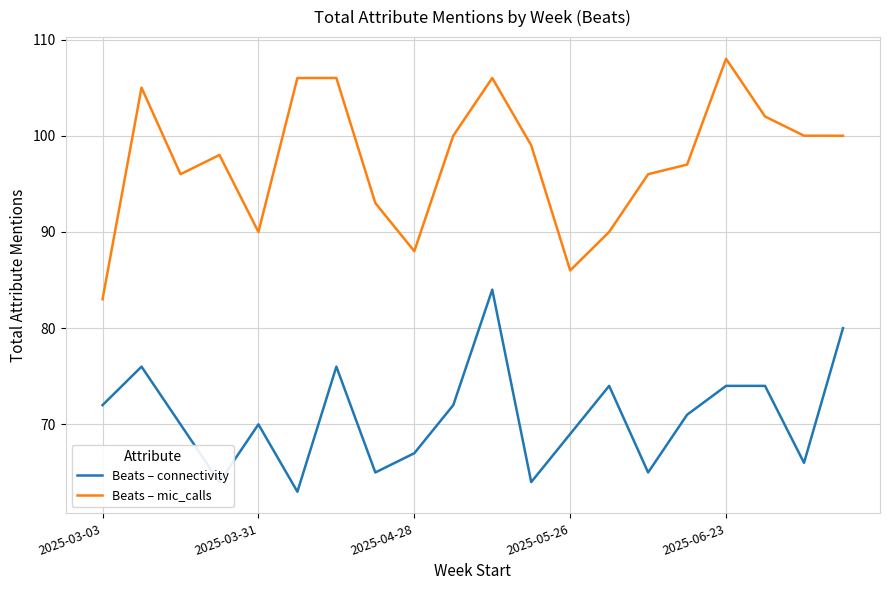

True or false: Beats – connectivity and Beats – mic_calls intersect in this chart.

False